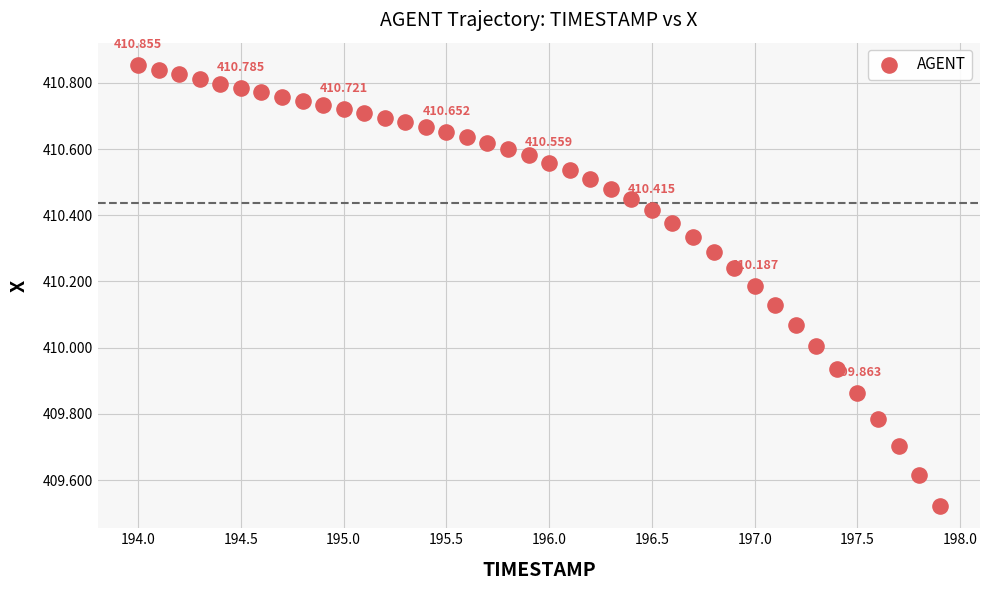

How many points are shown in the scatter plot?

40